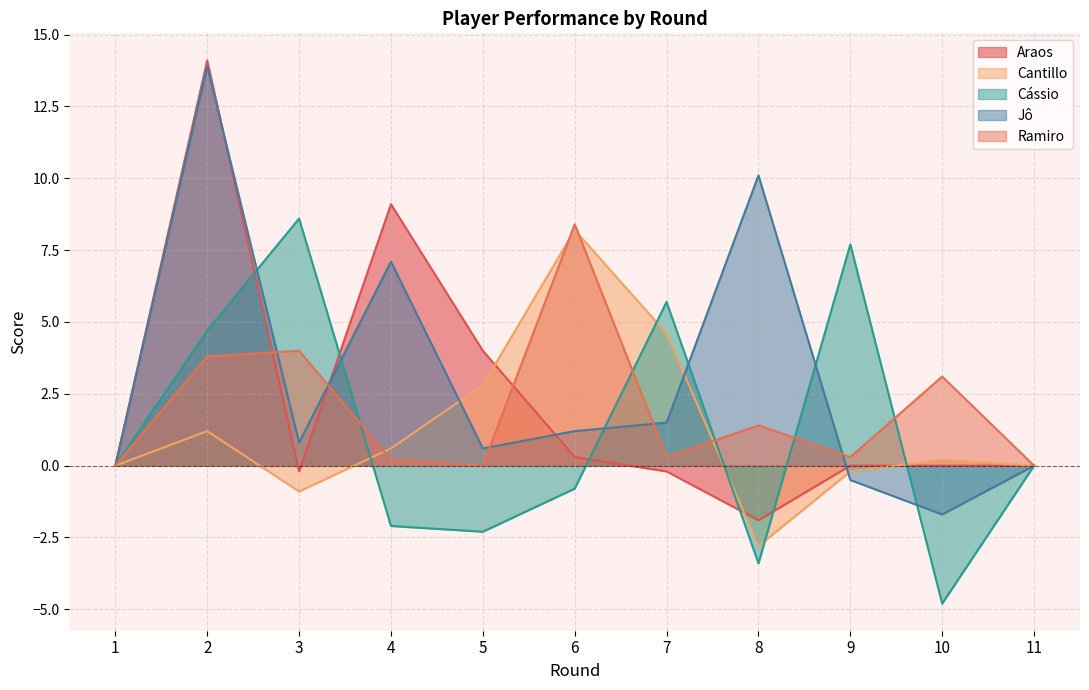

What is the spread (max minus min) of values at 7?

5.9